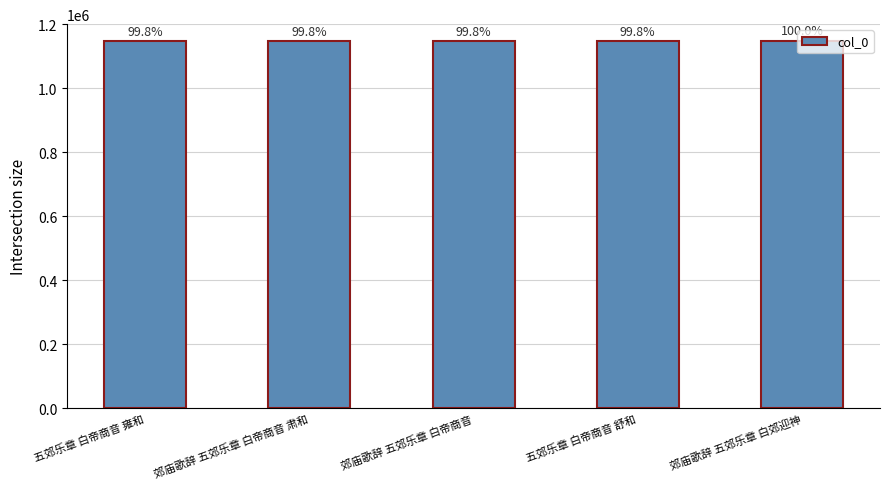

What is the change in value from 郊庙歌辞 五郊乐章 白帝商音 to 郊庙歌辞 五郊乐章 白郊迎神?

+2158